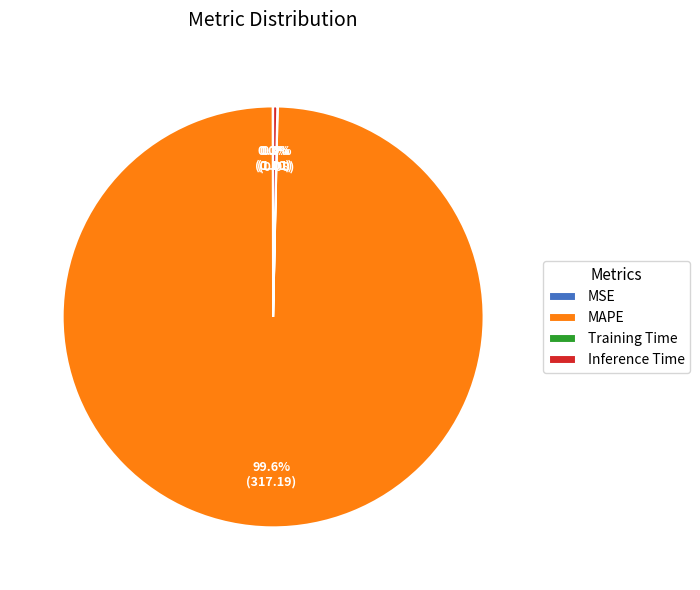

Which slice represents more than half of the pie?

MAPE